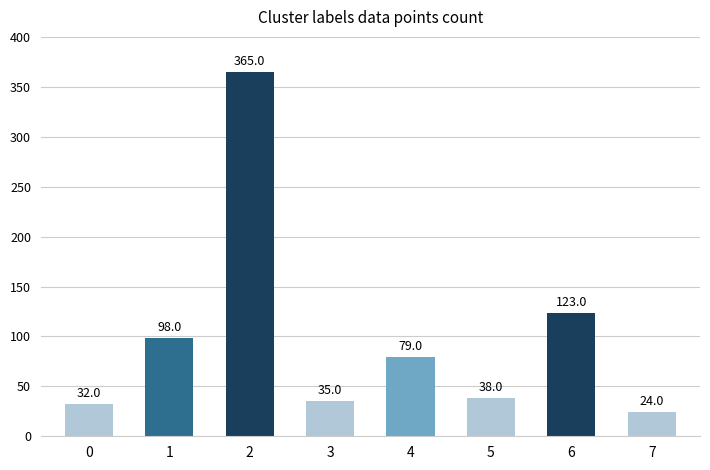

List the labels in order of value, smallest first.

7, 0, 3, 5, 4, 1, 6, 2